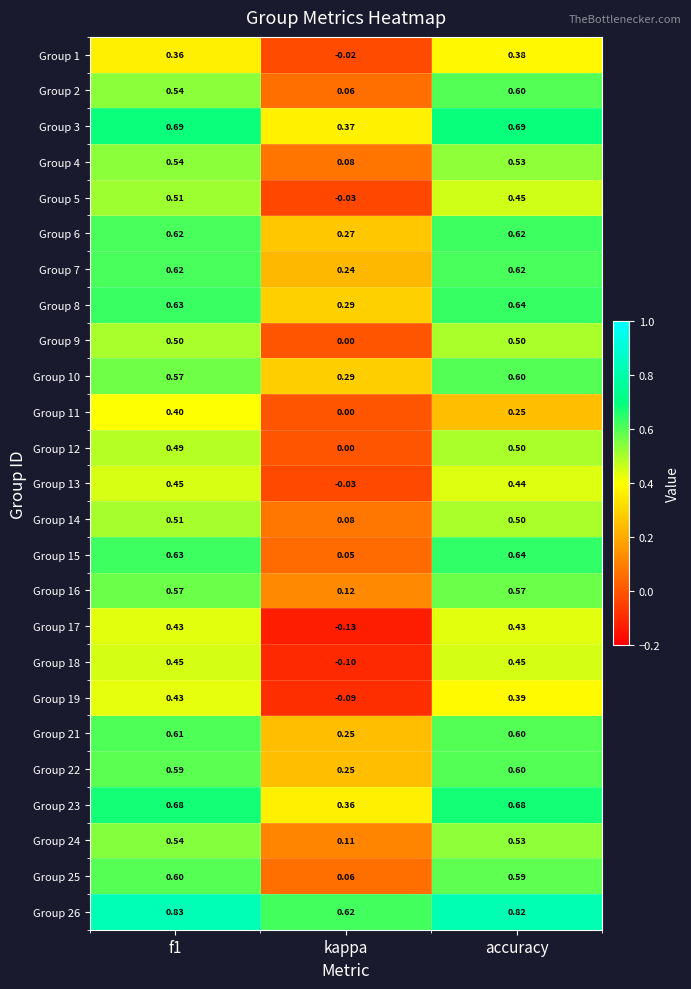

Where is Group 26 nearest to the value 0?

kappa